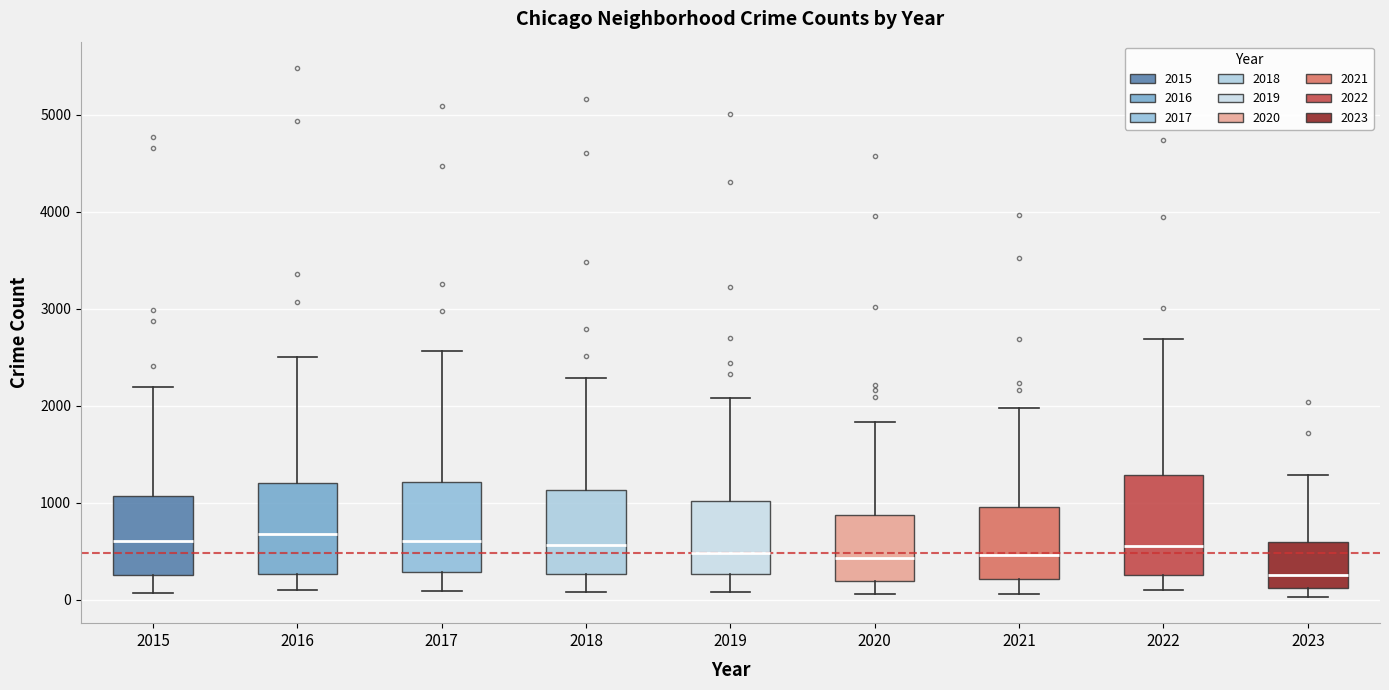

Reading left to right, transcribe this box plot: for each box, give where its median line is, the range the box spans, and where its two whiskers end, as read against the y-axis. The values are not printed on the chart, so give them approximately, as read against the axis.

2015: median 600, box 300 to 1100, whiskers 100 to 2200
2016: median 700, box 300 to 1200, whiskers 100 to 2500
2017: median 600, box 300 to 1200, whiskers 100 to 2600
2018: median 600, box 300 to 1100, whiskers 100 to 2300
2019: median 500, box 300 to 1000, whiskers 100 to 2100
2020: median 400, box 200 to 900, whiskers 100 to 1800
2021: median 500, box 200 to 900, whiskers 100 to 2000
2022: median 600, box 300 to 1300, whiskers 100 to 2700
2023: median 300, box 100 to 600, whiskers 0 to 1300